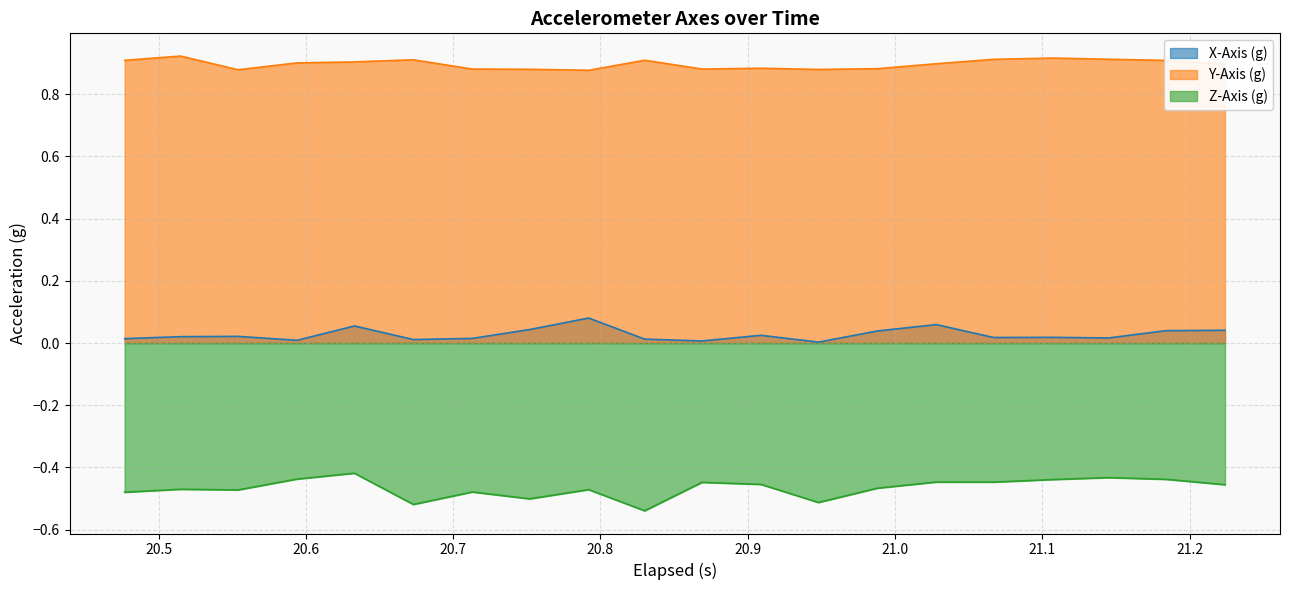

True or false: Y-Axis (g) and X-Axis (g) intersect in this chart.

False